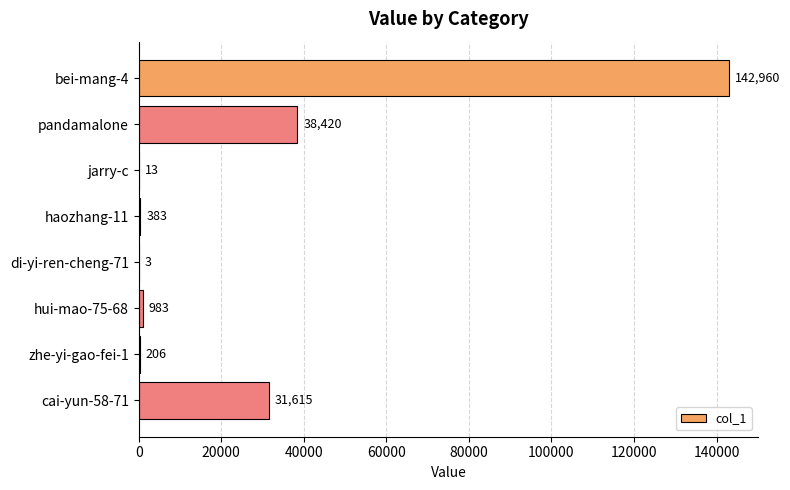

Reading top to bottom, list all the values displayed in this chart.

bei-mang-4=142960	pandamalone=38420	jarry-c=13	haozhang-11=383	di-yi-ren-cheng-71=3	hui-mao-75-68=983	zhe-yi-gao-fei-1=206	cai-yun-58-71=31615